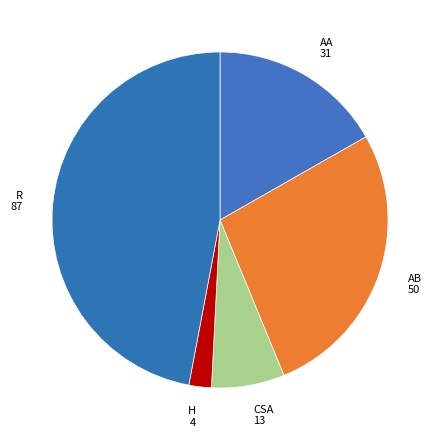

To the nearest percent, what is the difference between the largest and smallest slice percentages?

45%